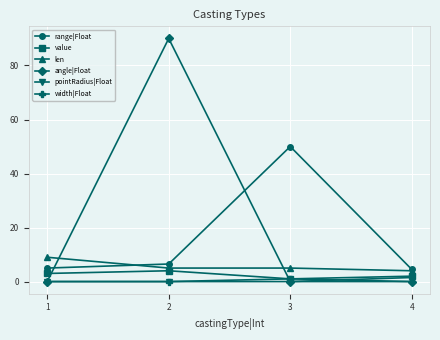

What is the total value across all series at 2?

105.5